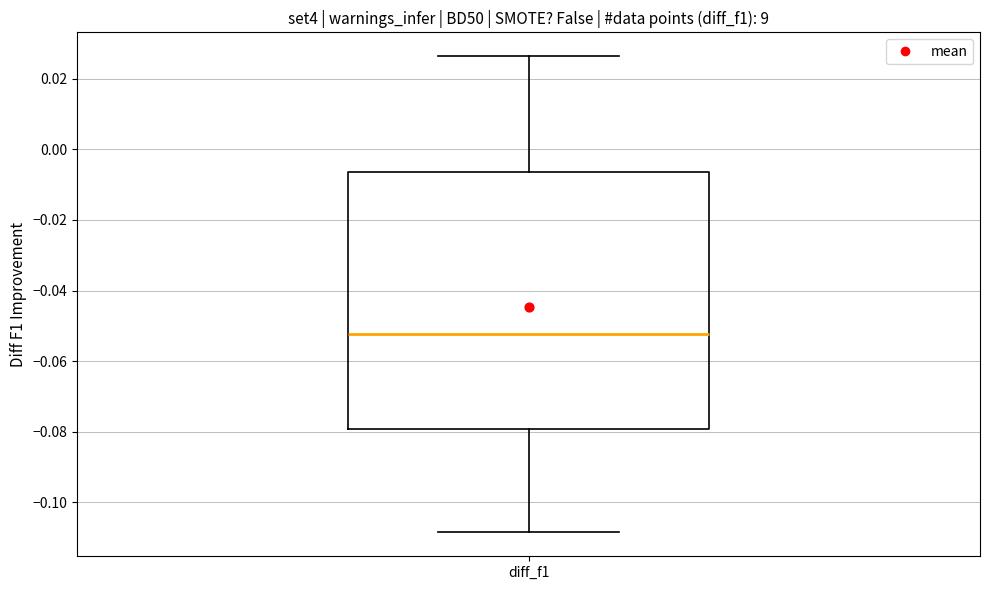

Where does the lower whisker of the box for diff_f1 end on the y-axis? The values are not printed on the chart, so give them approximately, as read against the axis.

-0.108